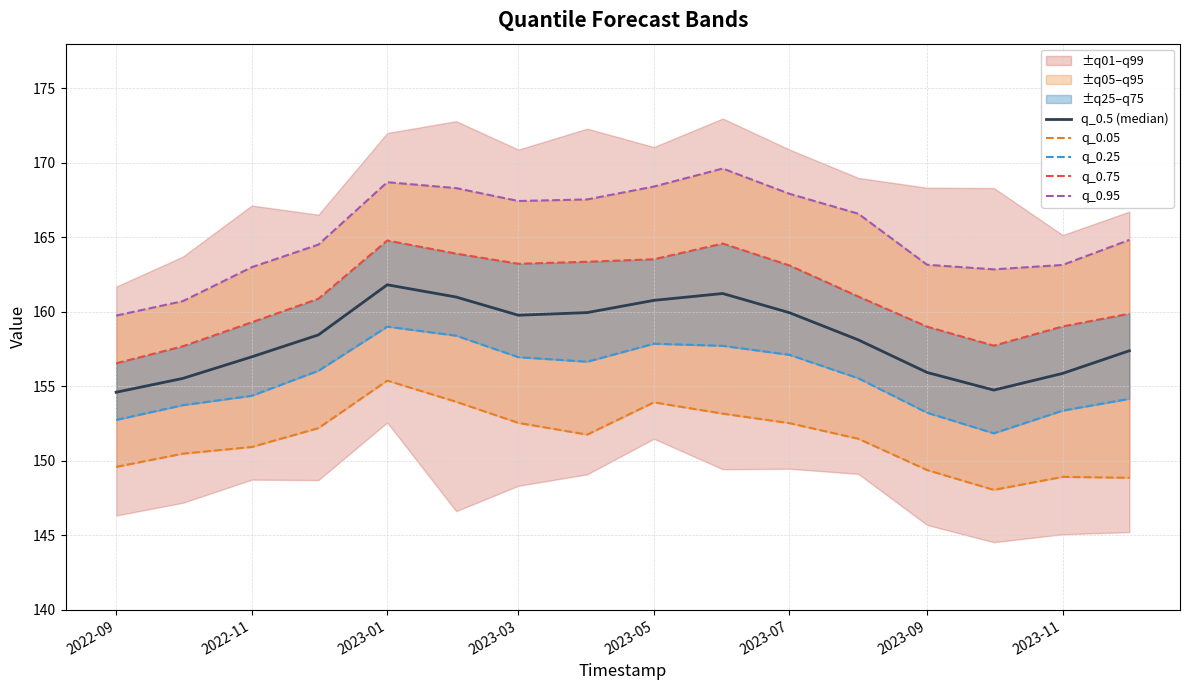

Rank the series by their average value, from lowest to highest.

q_0.05, q_0.25, q_0.5 (median), q_0.75, q_0.95